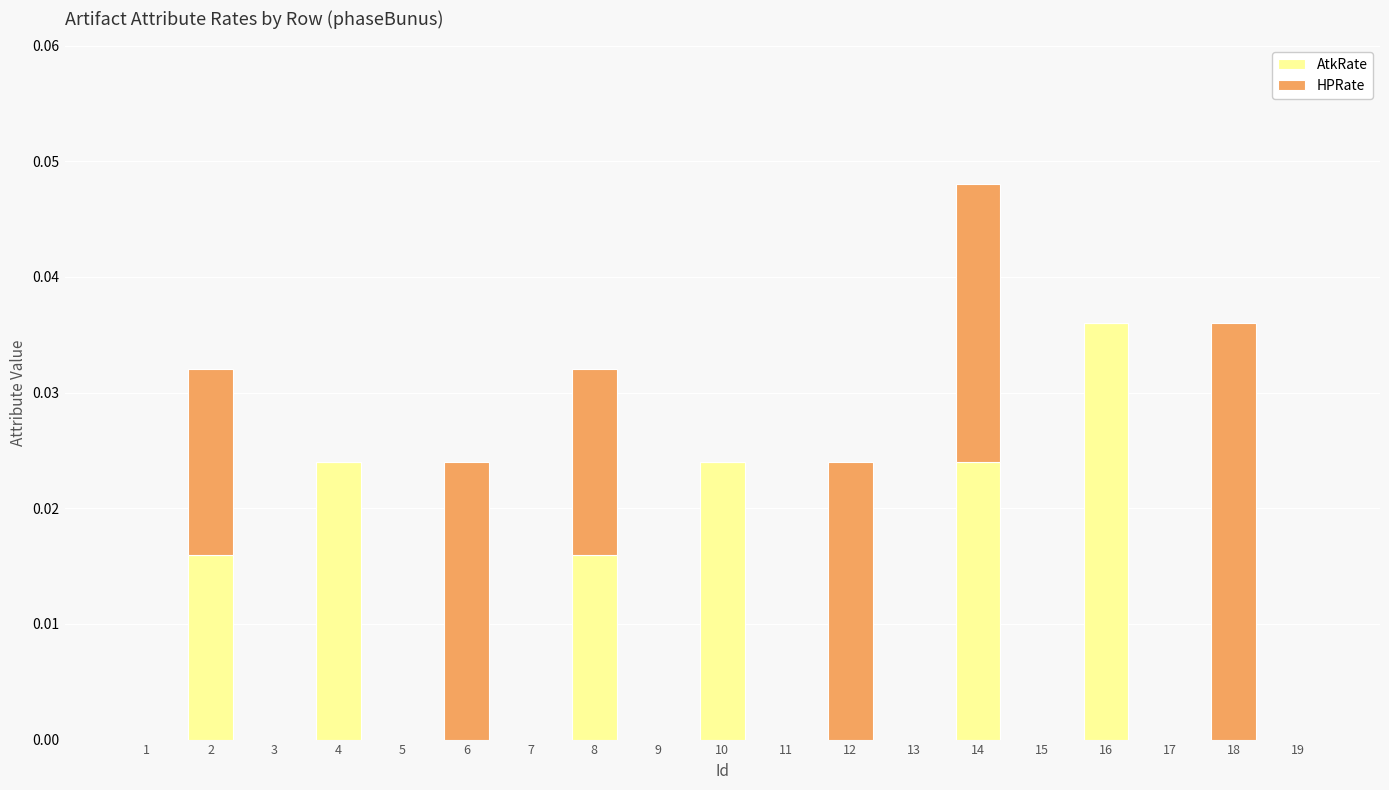

At which category is the sum across all series the highest?

14